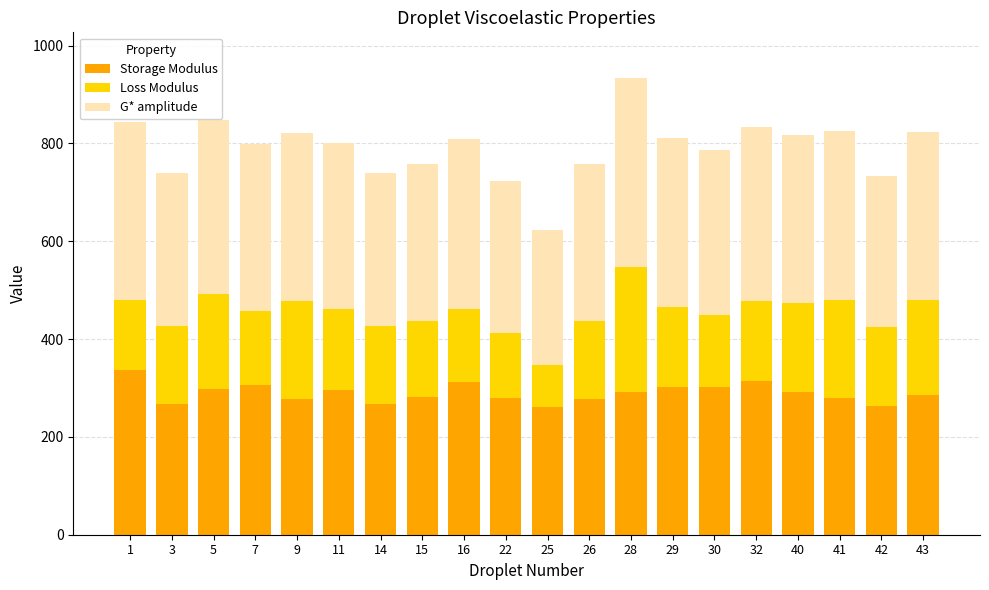

What value does the Storage Modulus series have at 16?

312.1